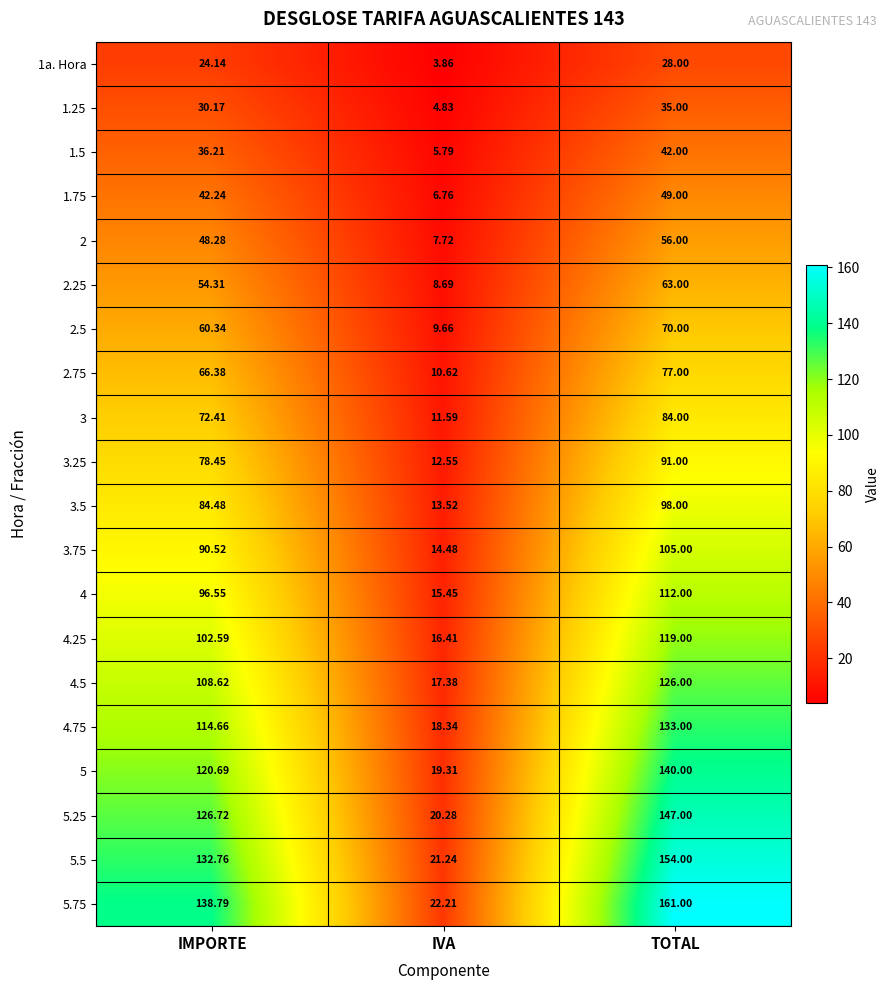

List the labels in order of 2 value, largest first.

TOTAL, IMPORTE, IVA